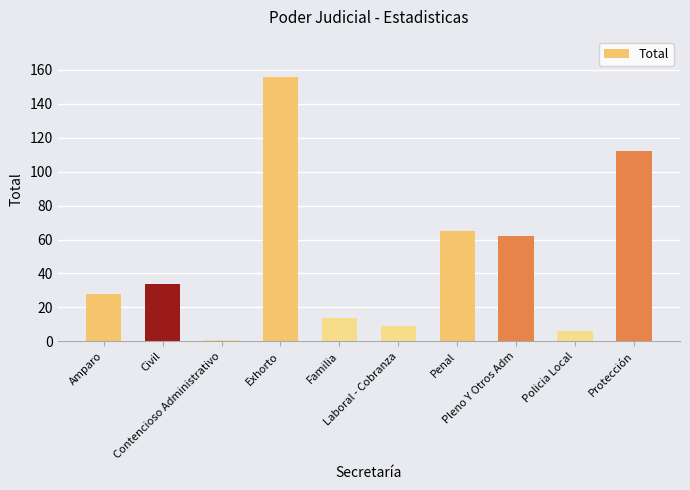

The value at Protección is 112. True or false?

True